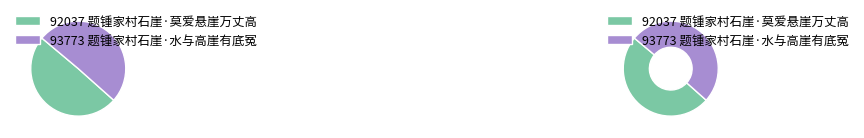

Approximately how many times larger is the value at 题锺家村石崖·莫爱悬崖万丈高 compared to 题锺家村石崖·水与高崖有底冤?

1.0